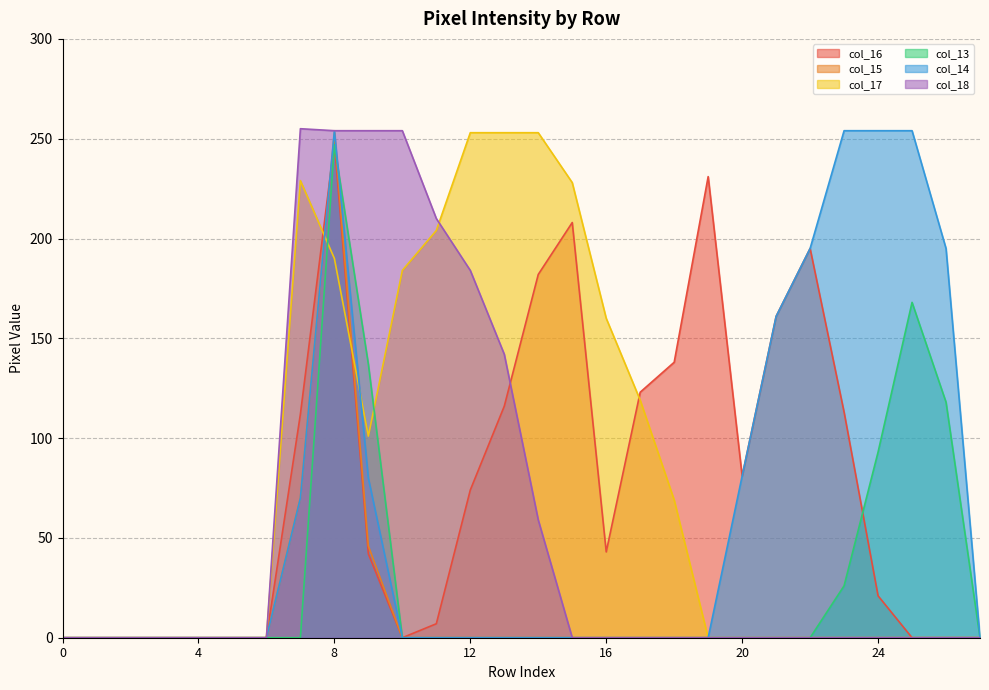

Which series has the widest spread of values?

col_18